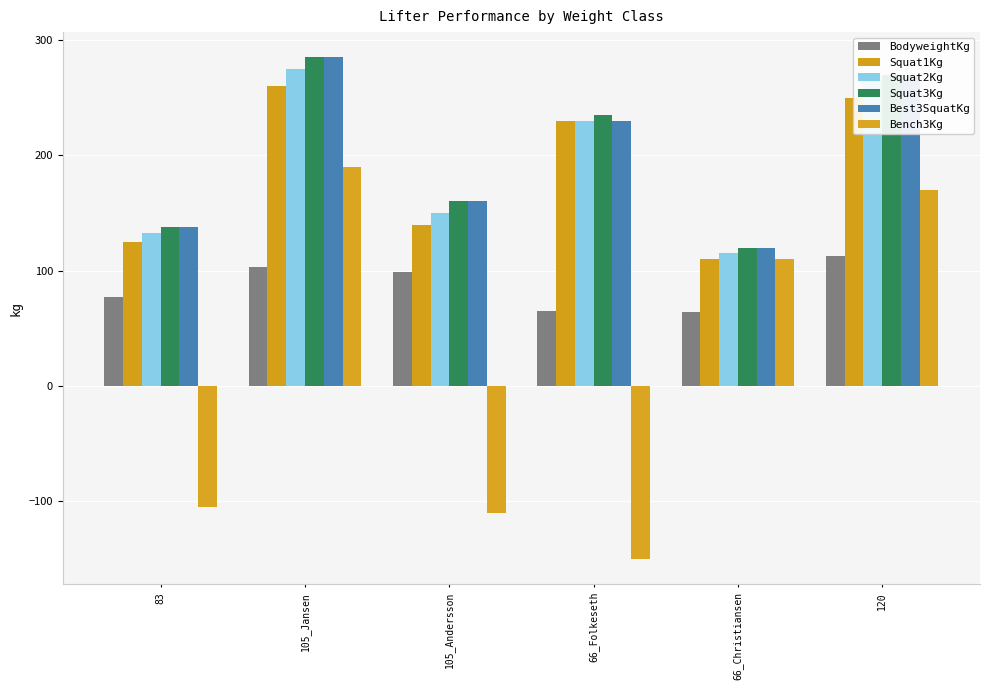

Which series has the largest total across all categories?

Squat3Kg